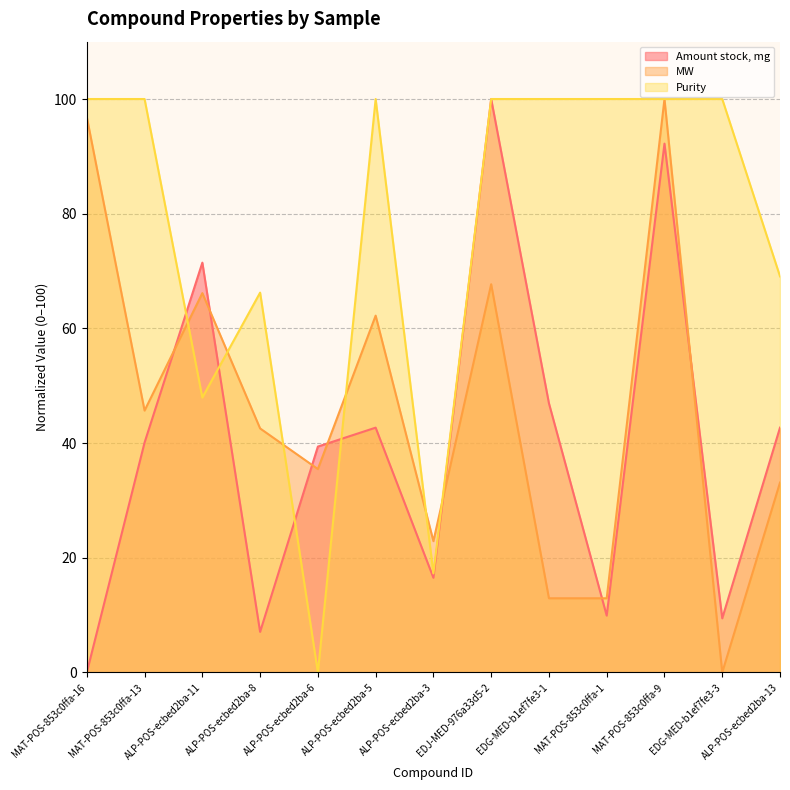

How many lines are shown in the chart?

3